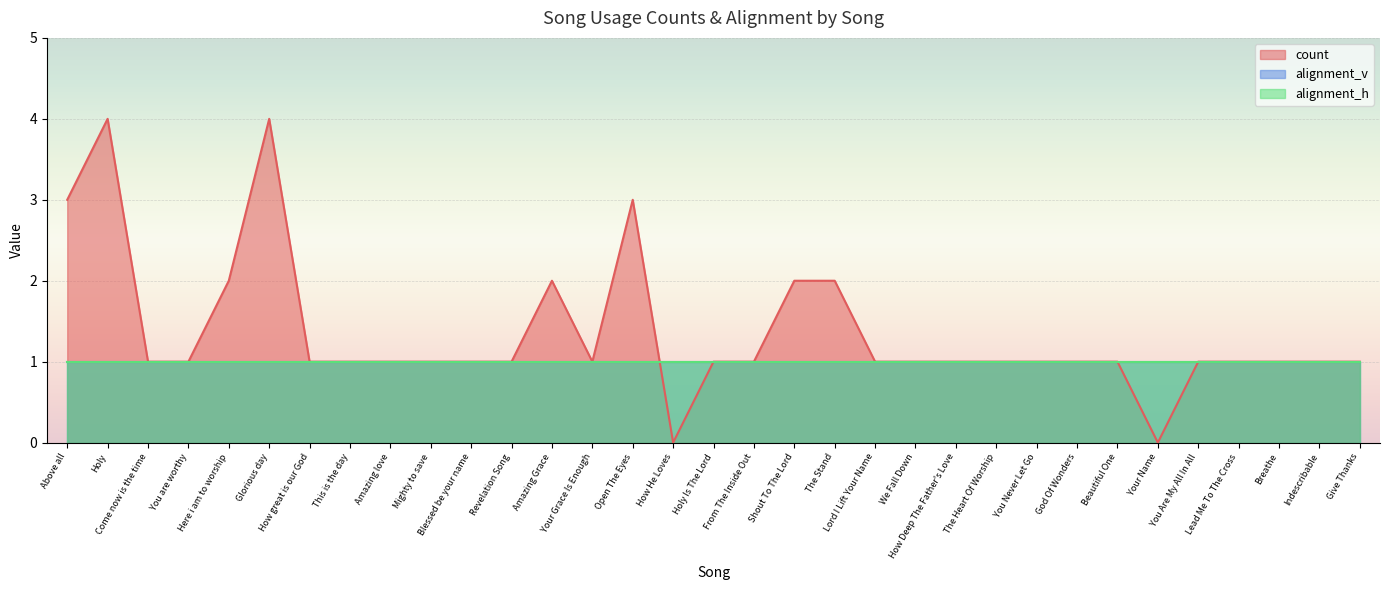

Which series has the largest range (max minus min)?

count